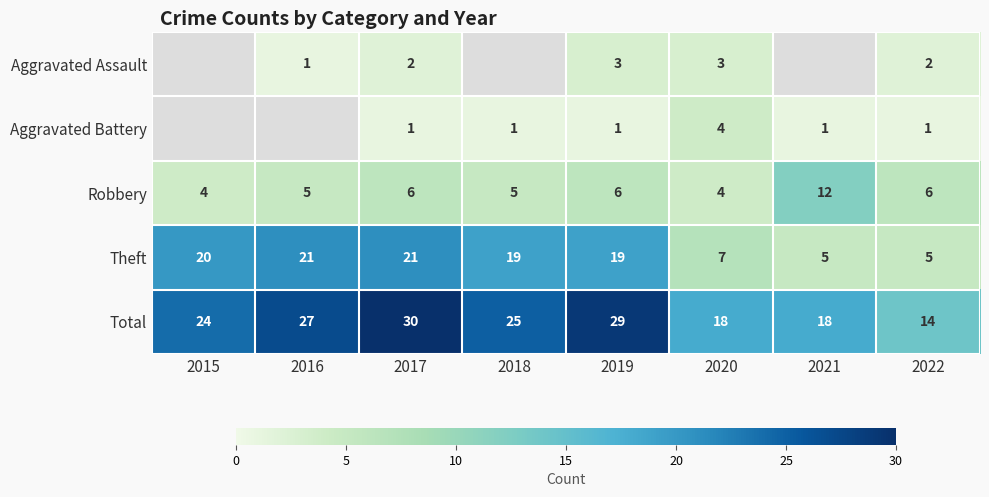

Read the Total value at 2015.

24